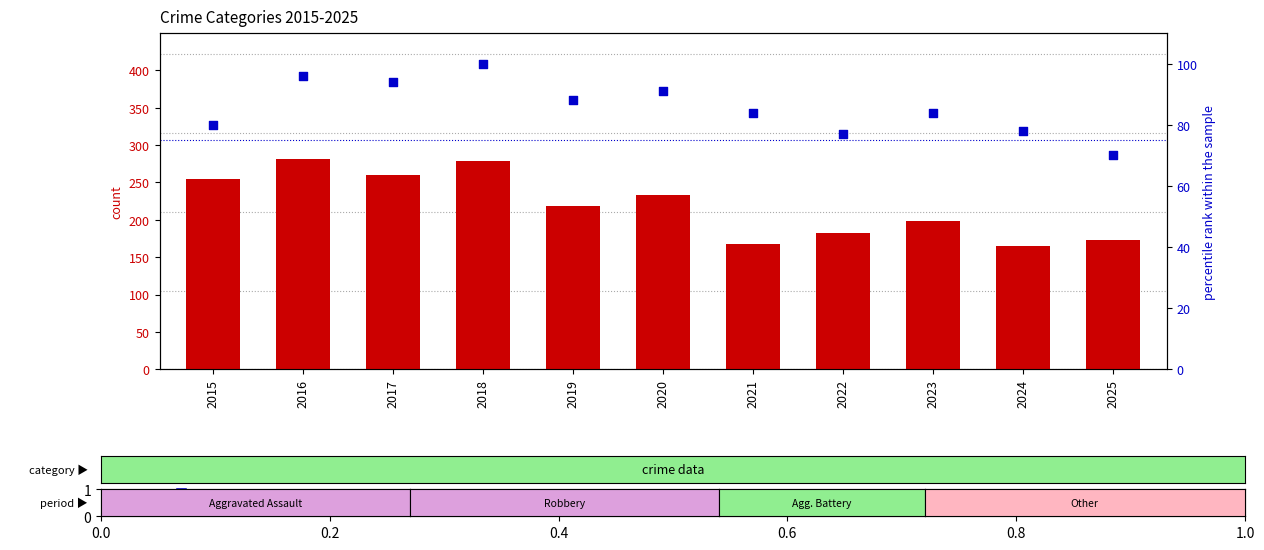

Is the value of percentile rank within the sample at 2018 greater than the value of count at 2016?

No